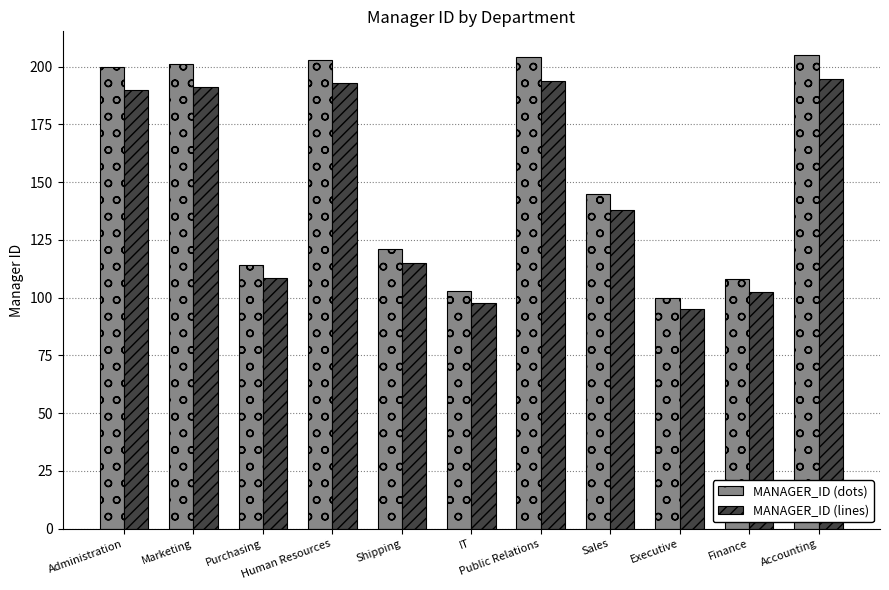

What is the smallest value displayed?

95.0